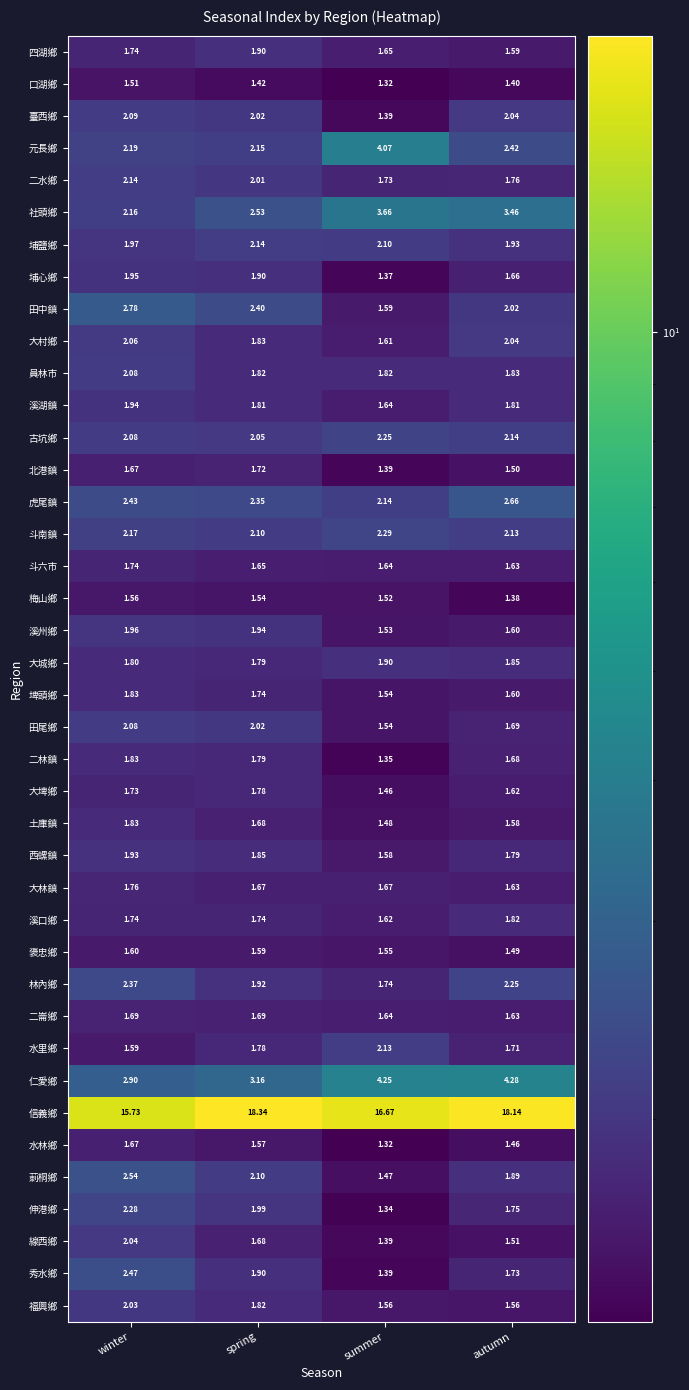

Between summer and autumn, which series saw the biggest shift?

元長鄉